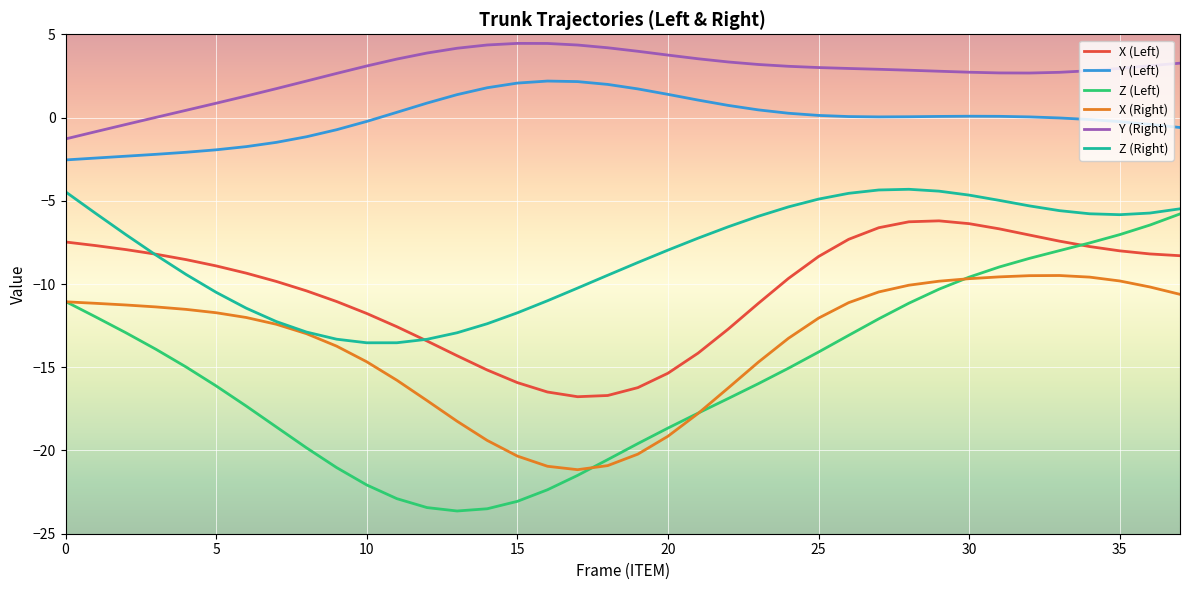

What is the smallest value displayed?

-23.6